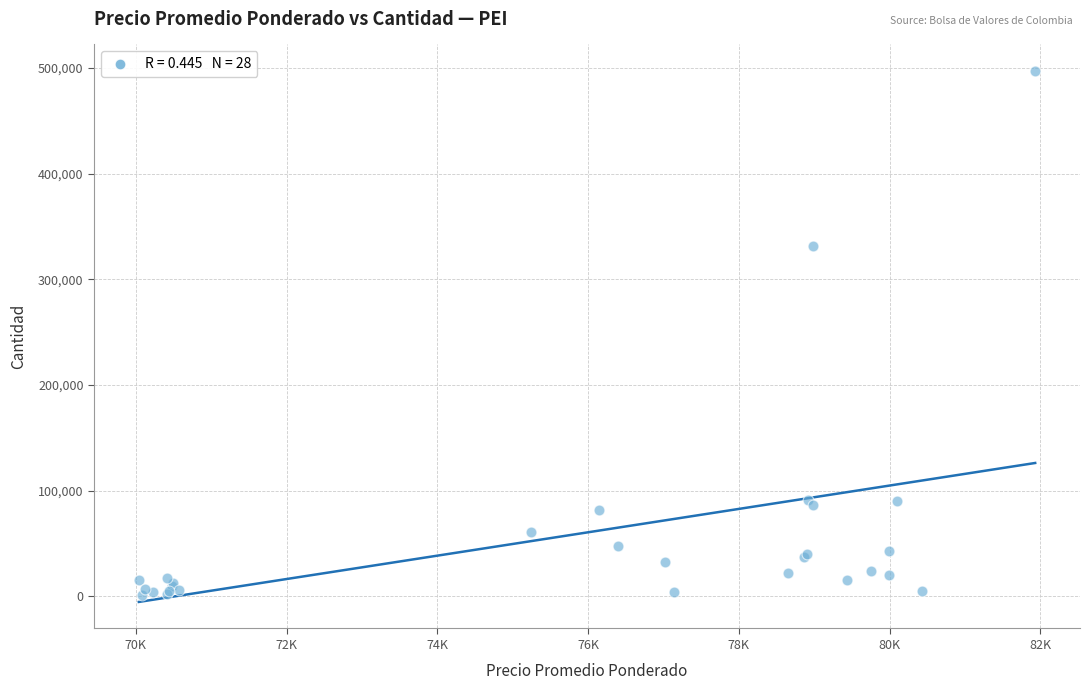

What Y value in the scatter plot is closest to 249260?

331303